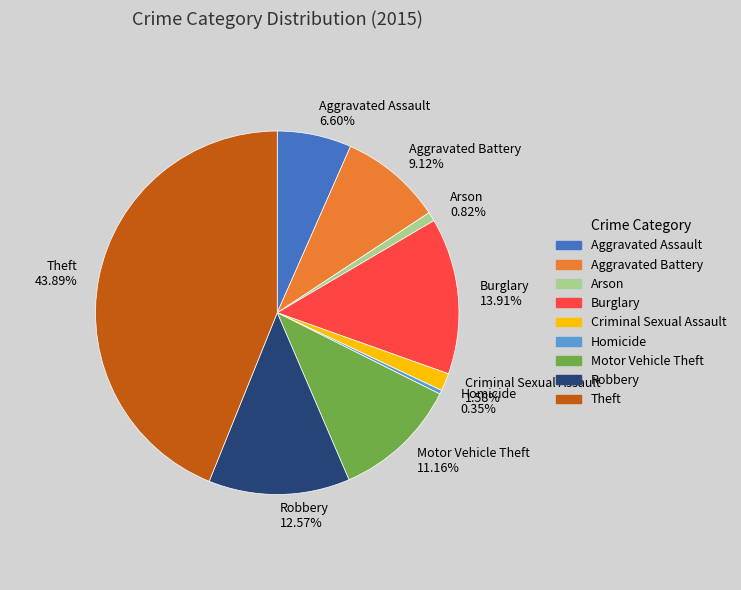

Is it true that Motor Vehicle Theft is 11% of the pie?

True